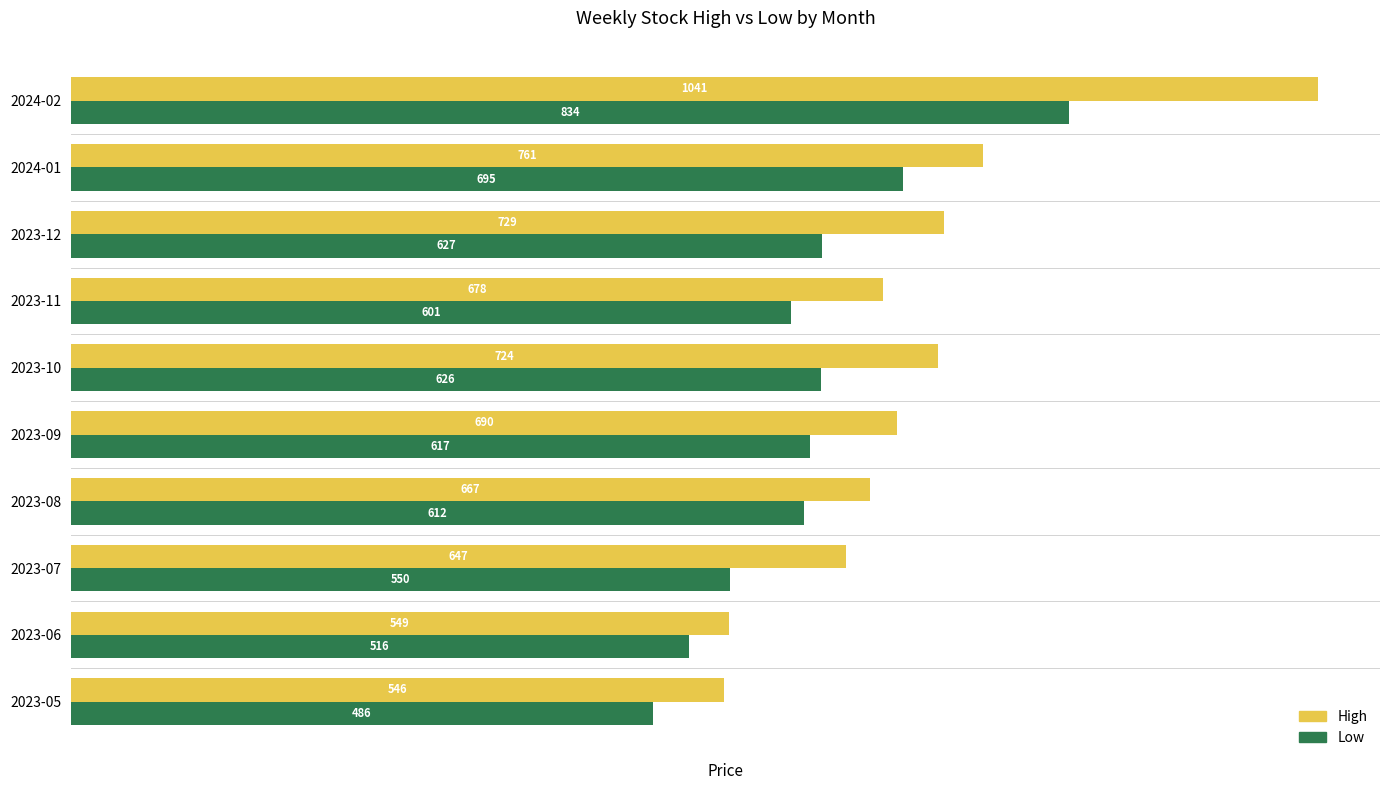

Rank the series by their average value, from lowest to highest.

Low, High